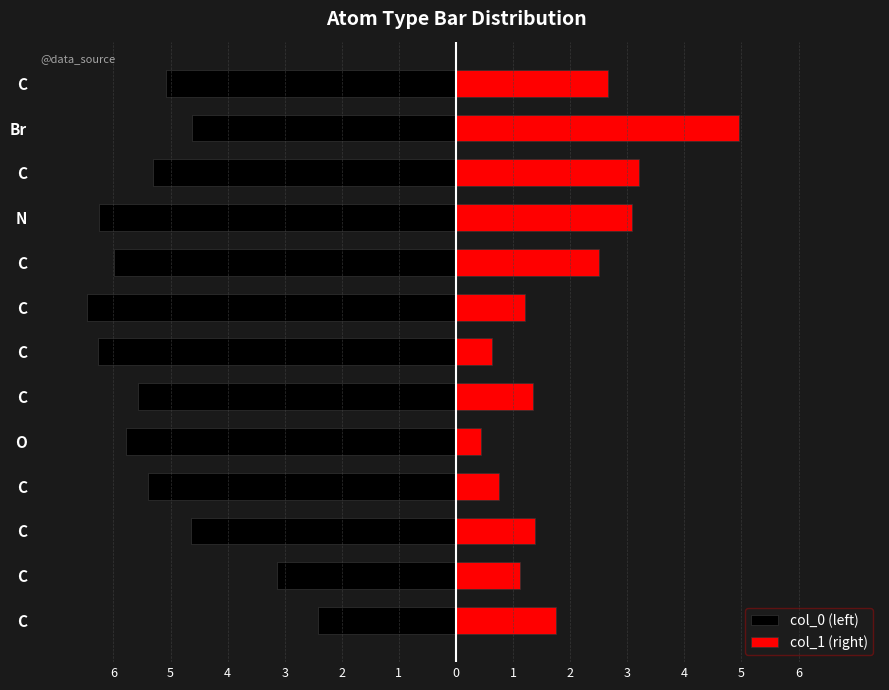

Which has a higher value, C or O?

O